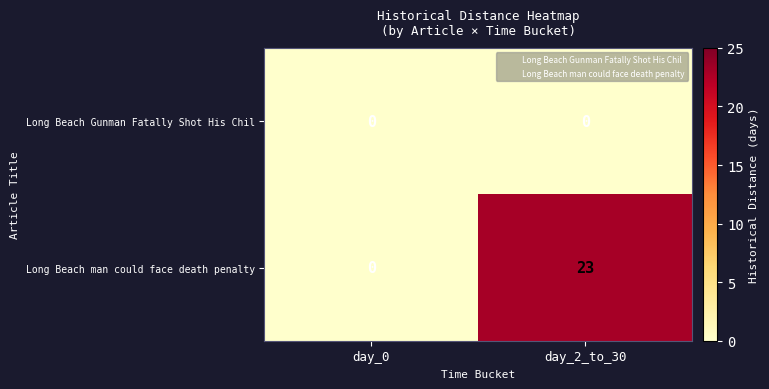

What is the average value of the Long Beach man could face death penalty series?

12